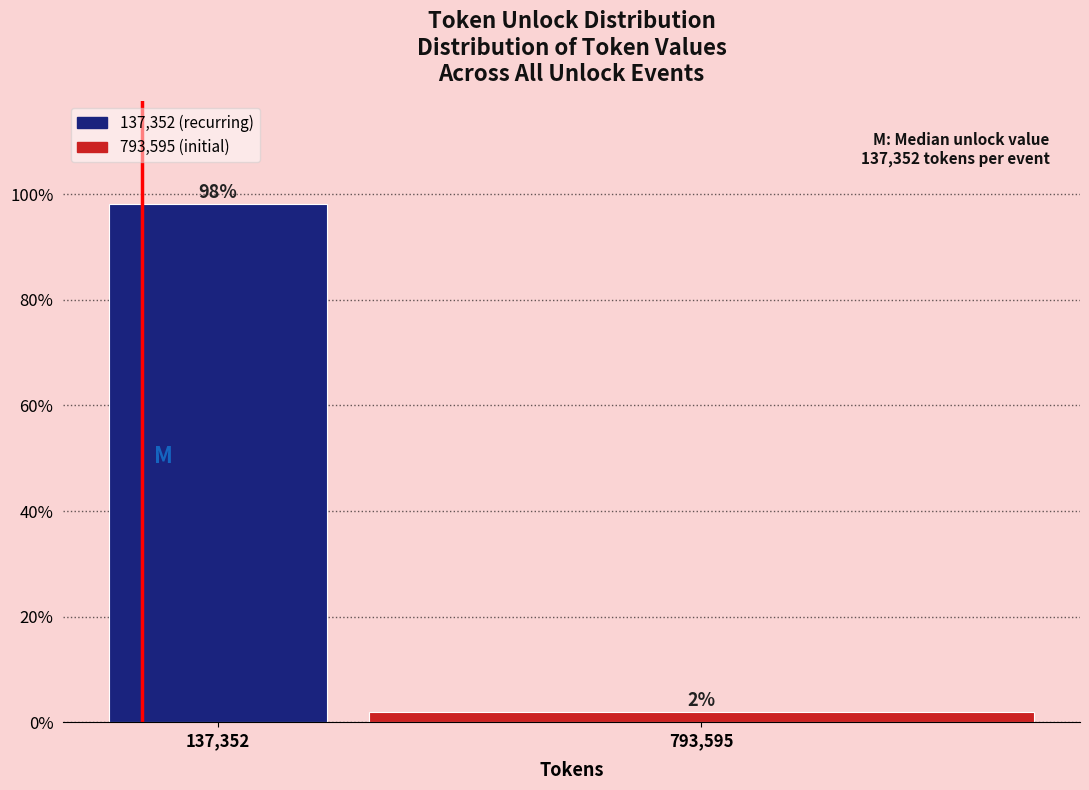

Rank the categories by value from lowest to highest.

793,595, 137,352